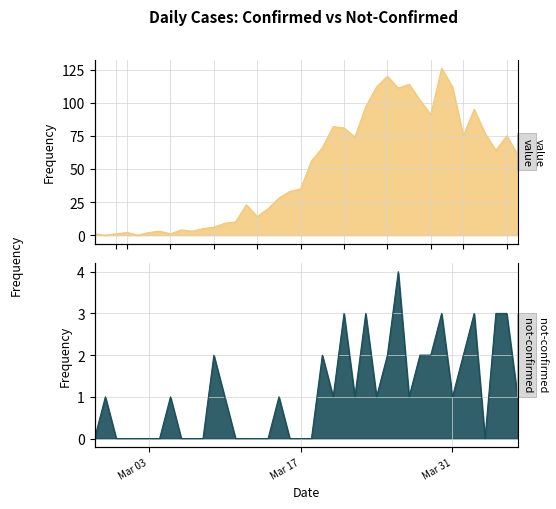

Where do not-confirmed and value first cross each other?

2020-02-27 and 2020-02-28